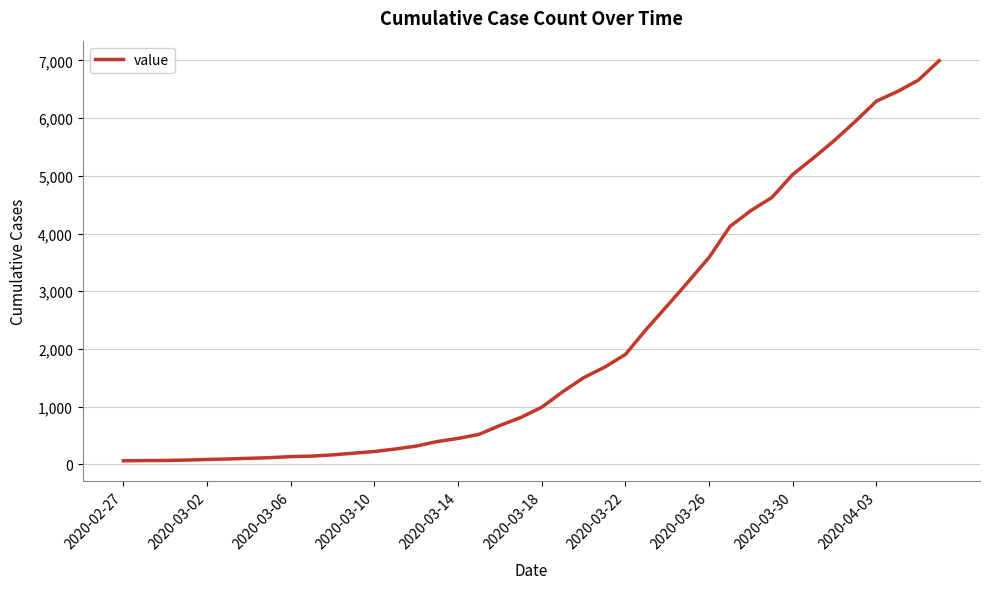

What is the greatest value displayed?

6994